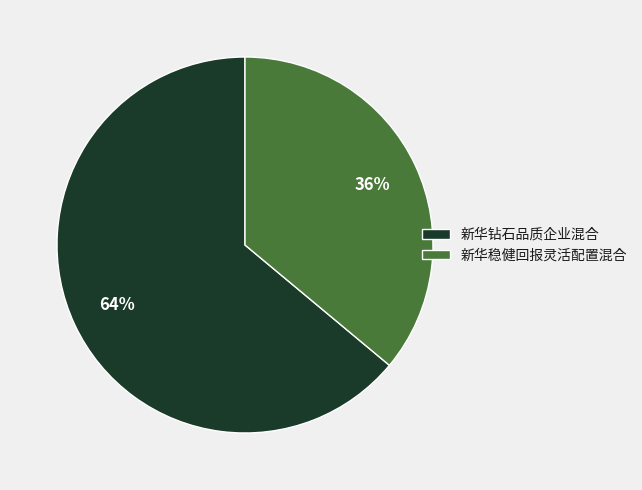

Count the number of slices in the pie.

2